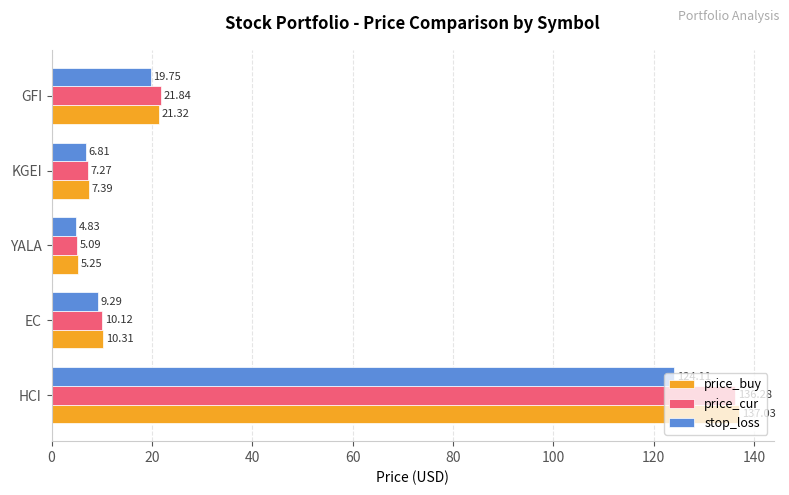

List the labels in order of price_buy value, largest first.

HCI, GFI, EC, KGEI, YALA